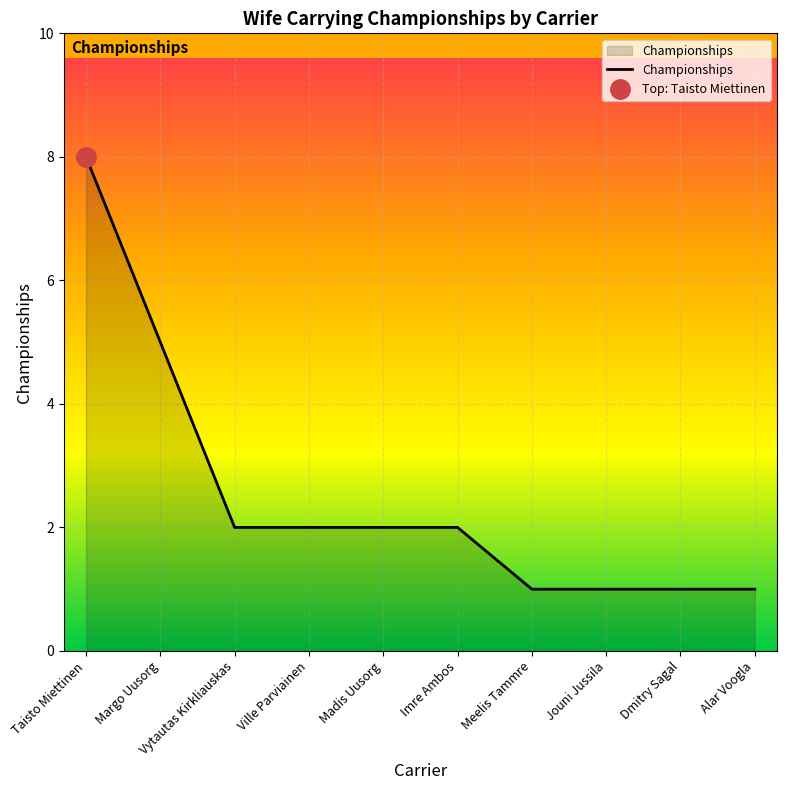

At which label is the value closest to 4?

Margo Uusorg